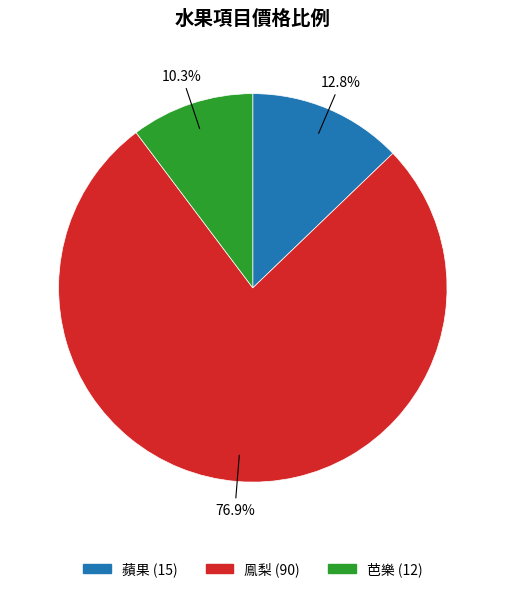

Count the number of slices in the pie.

3